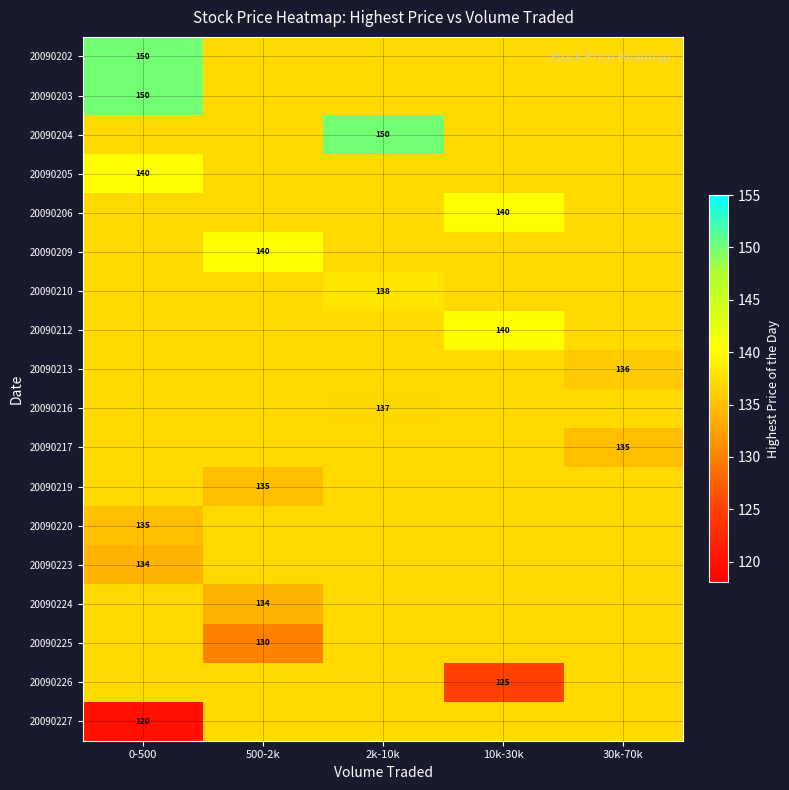

Is the value of 20090206 at 10k-30k greater than the value of 20090226 at 10k-30k?

Yes